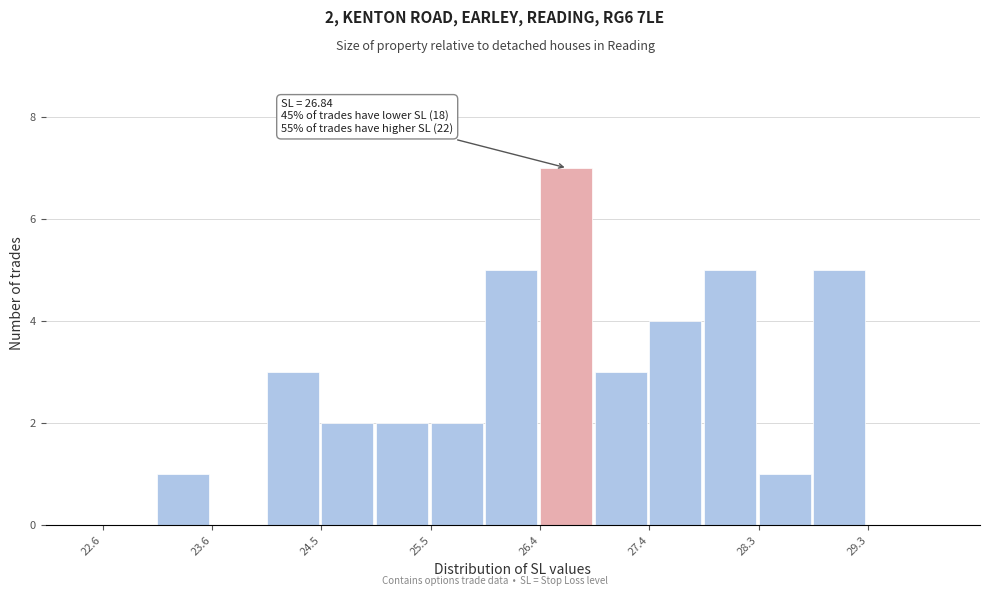

Over which range of the x-axis is the bar tallest?

26.4 to 26.9